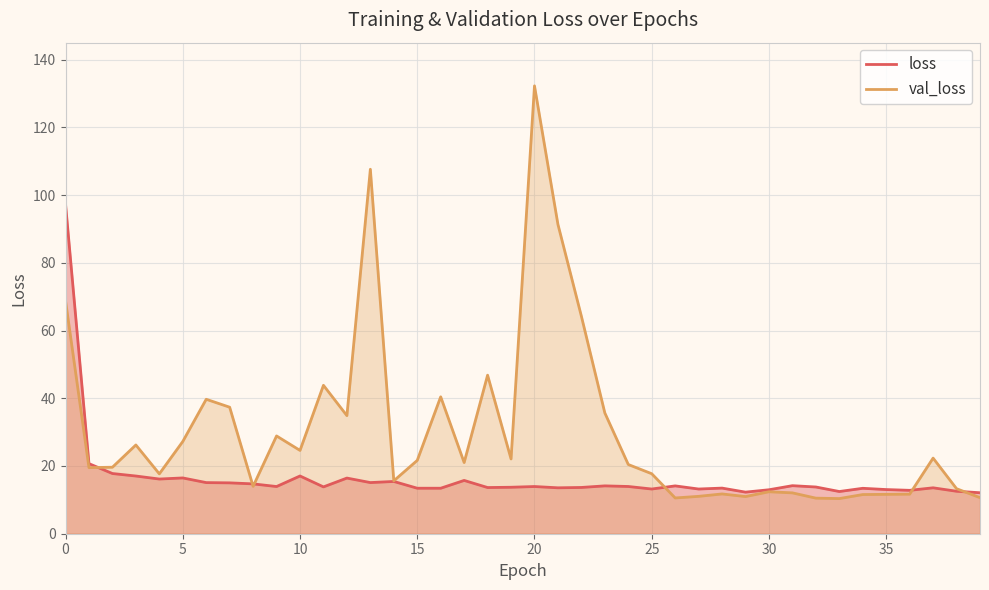

Reading left to right, extract all data points from this chart.

loss: 97.3	20.7	17.8	17.0	16.1	16.5	15.1	15.0	14.7	13.9	17.0	13.8	16.4	15.1	15.4	13.4	13.4	15.7	13.6	13.7	13.9	13.6	13.7	14.1	13.9	13.2	14.1	13.2	13.5	12.3	13.0	14.2	13.8	12.5	13.4	13.0	12.8	13.6	12.5	12.1
val_loss: 68.8	19.5	19.6	26.2	17.7	27.2	39.7	37.4	14.0	28.9	24.6	43.8	34.9	107.6	15.6	21.7	40.4	21.0	46.8	22.1	132.2	91.3	64.2	35.7	20.4	17.7	10.6	11.0	11.7	11.0	12.4	12.1	10.5	10.4	11.6	11.6	11.7	22.3	13.3	10.6